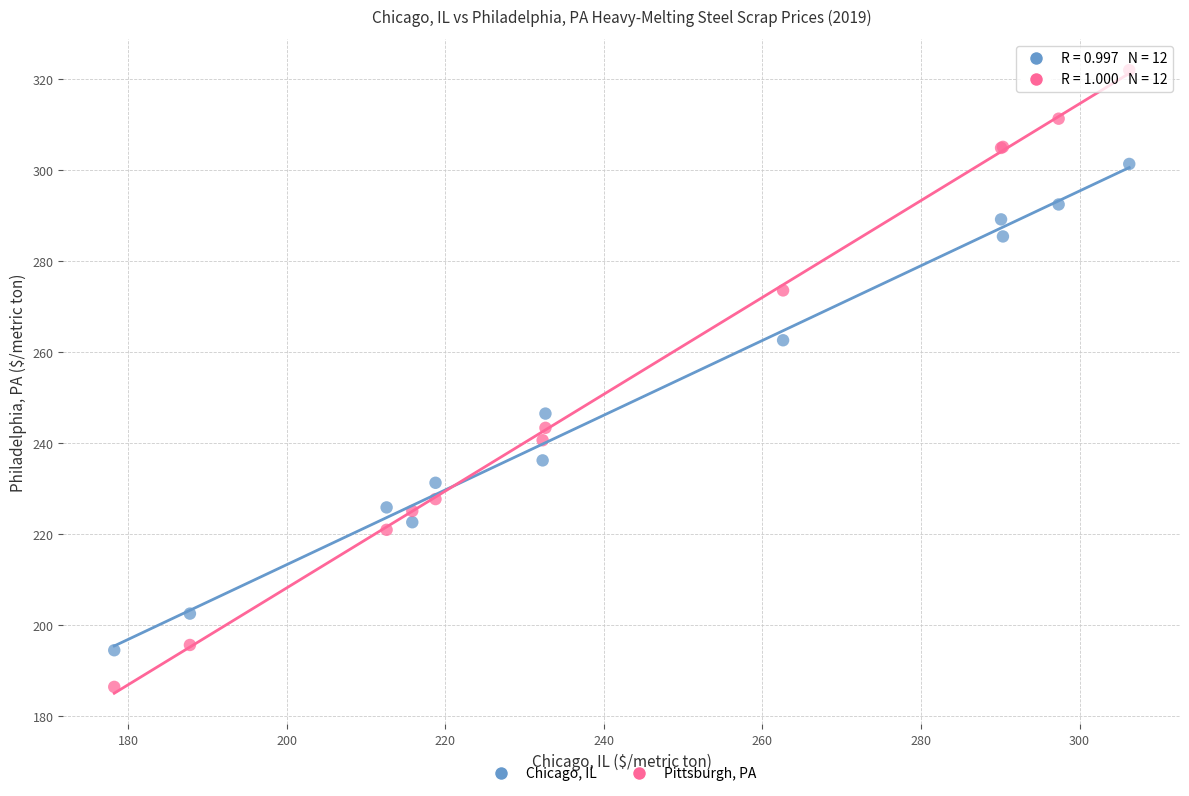

Which series reaches the minimum Y coordinate?

Pittsburgh, PA